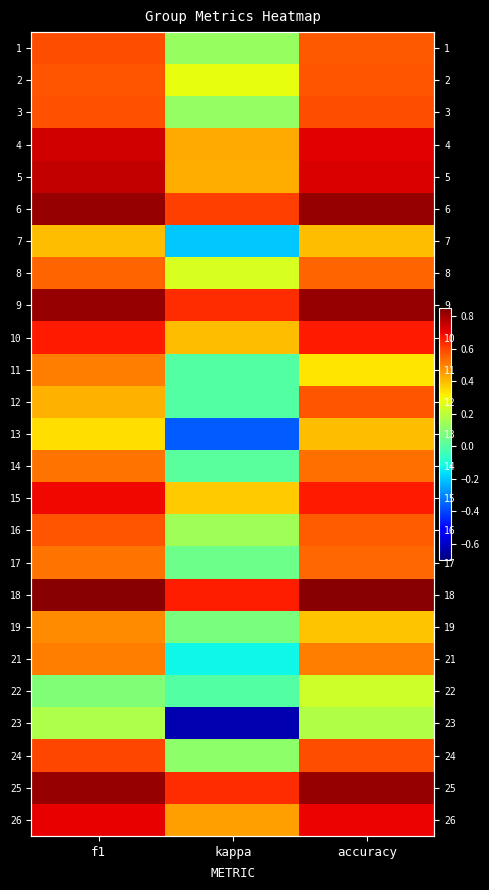

What is the average value of the 3 series?

0.4